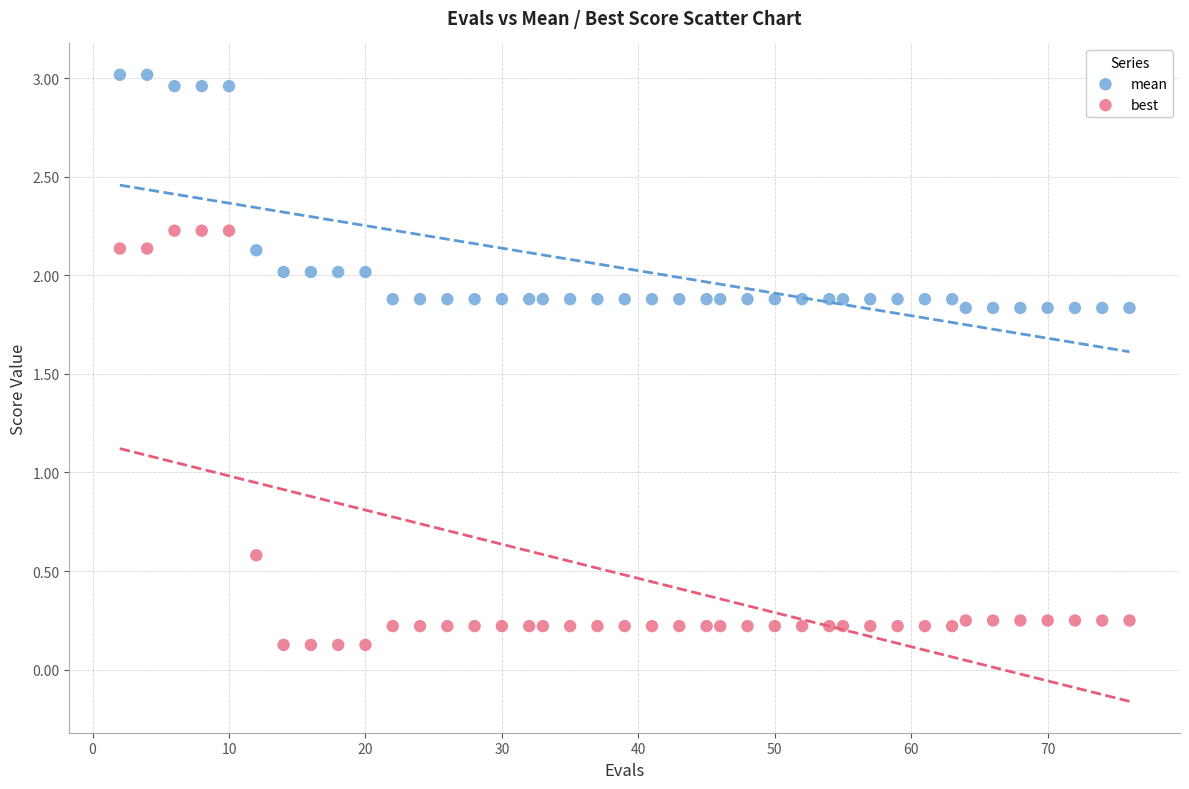

Across all data points, what is the range of Y values (max minus min)?

2.9